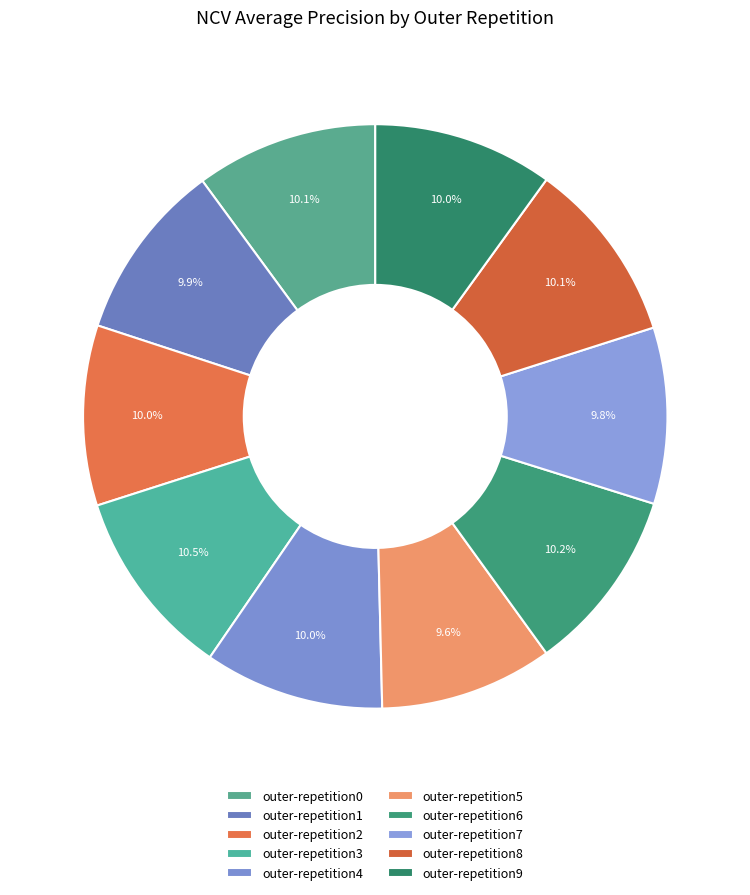

How many segments does this pie chart have?

10